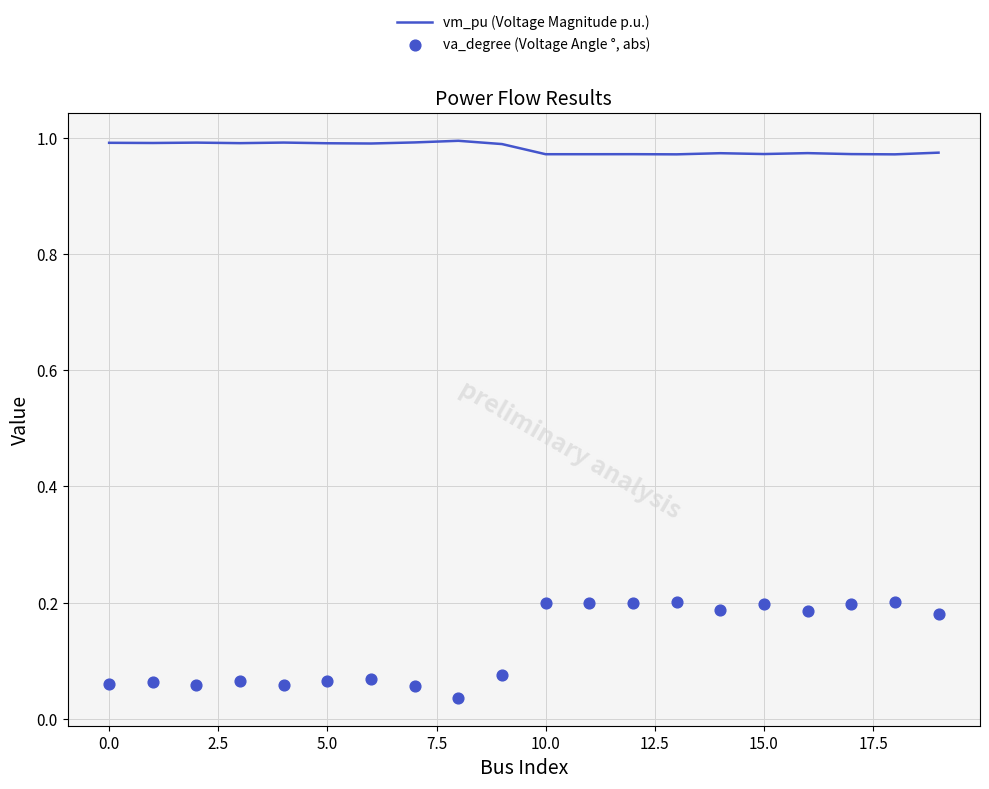

Which series reaches the minimum Y coordinate?

va_degree (Voltage Angle °, abs)